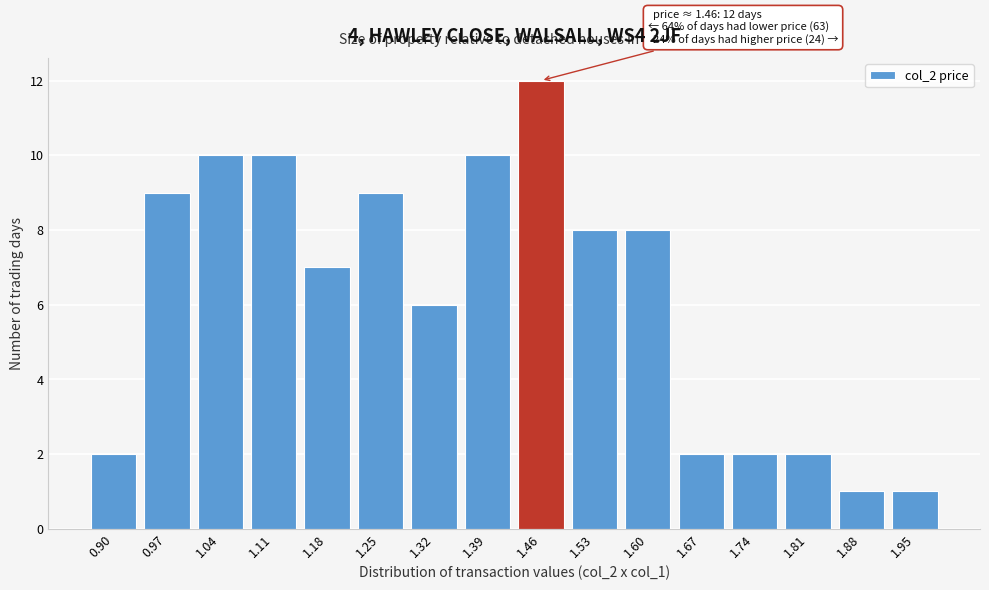

Reading left to right, transcribe all the data shown in this chart.

2	9	10	10	7	9	6	10	12	8	8	2	2	2	1	1